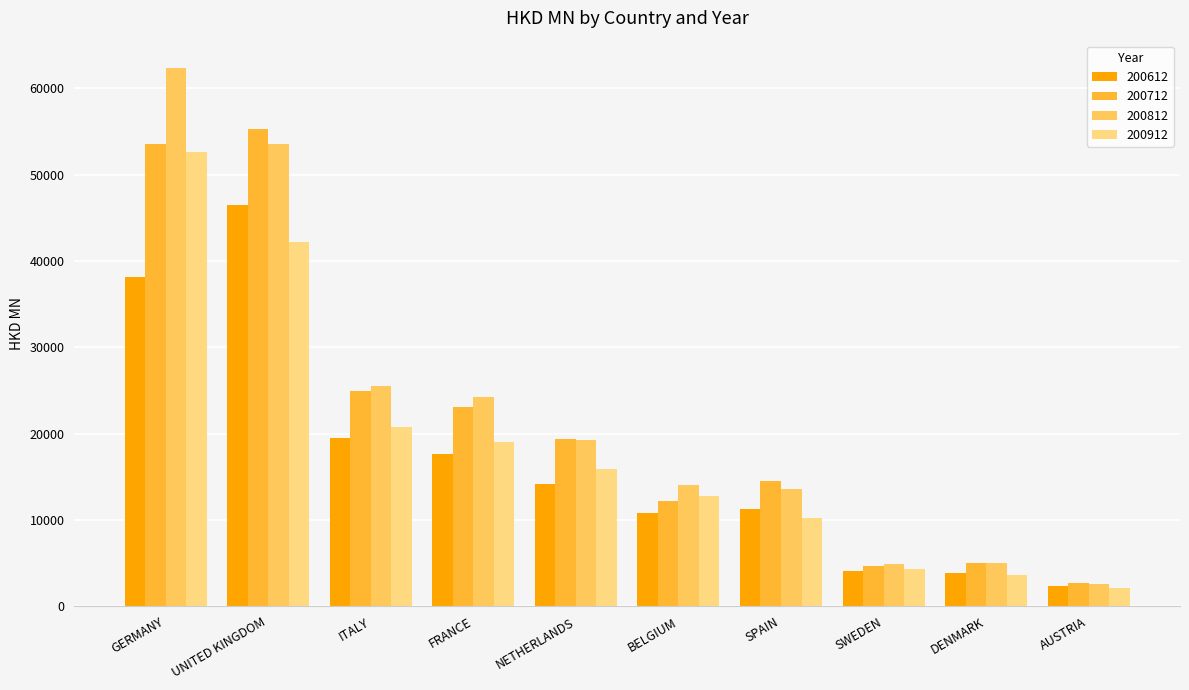

List the series in order of their overall mean, lowest first.

200612, 200912, 200712, 200812